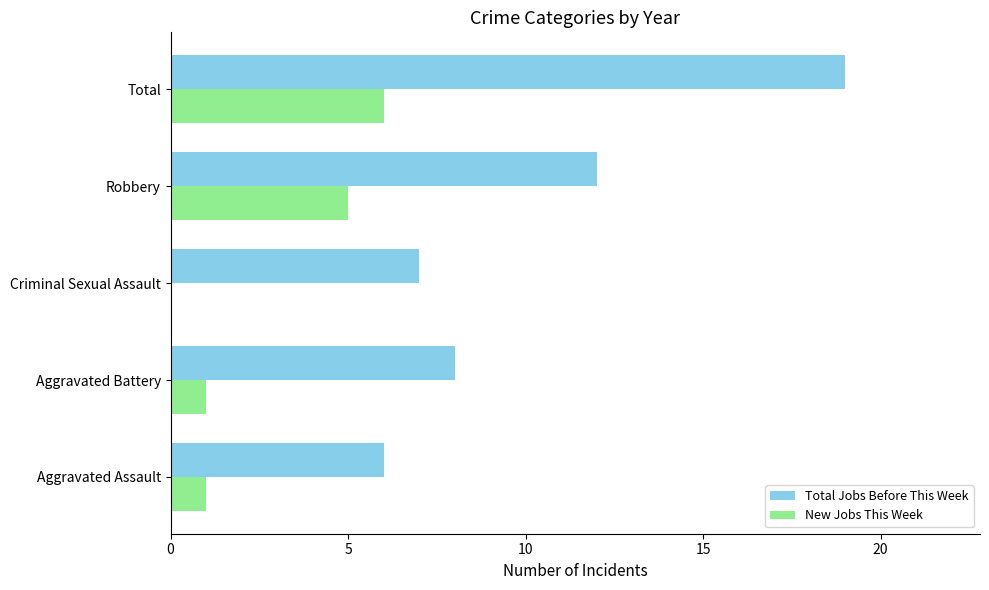

At which category is the sum across all series the highest?

Total